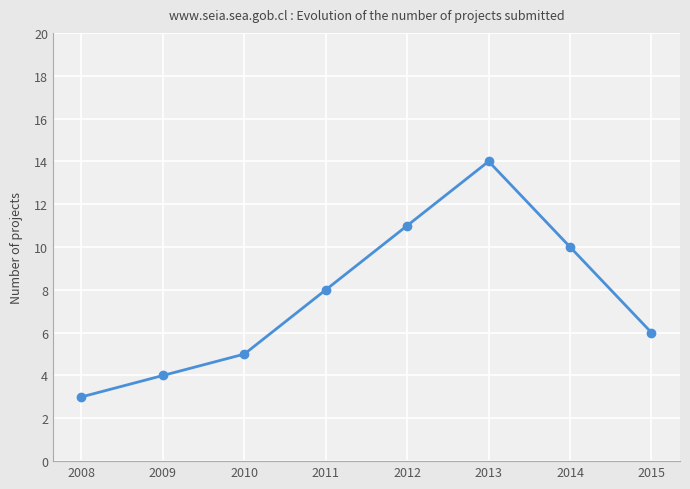

At which category does the data reach its first local peak?

2013